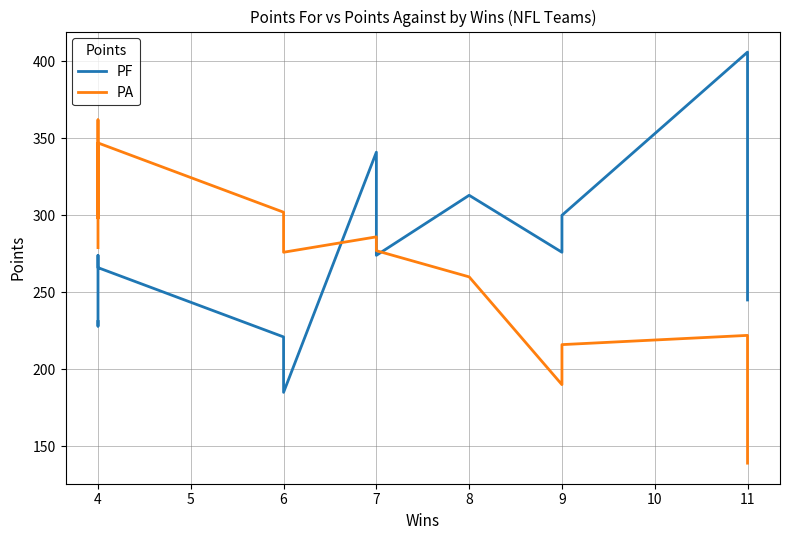

What are all the series names shown in the legend?

PF, PA